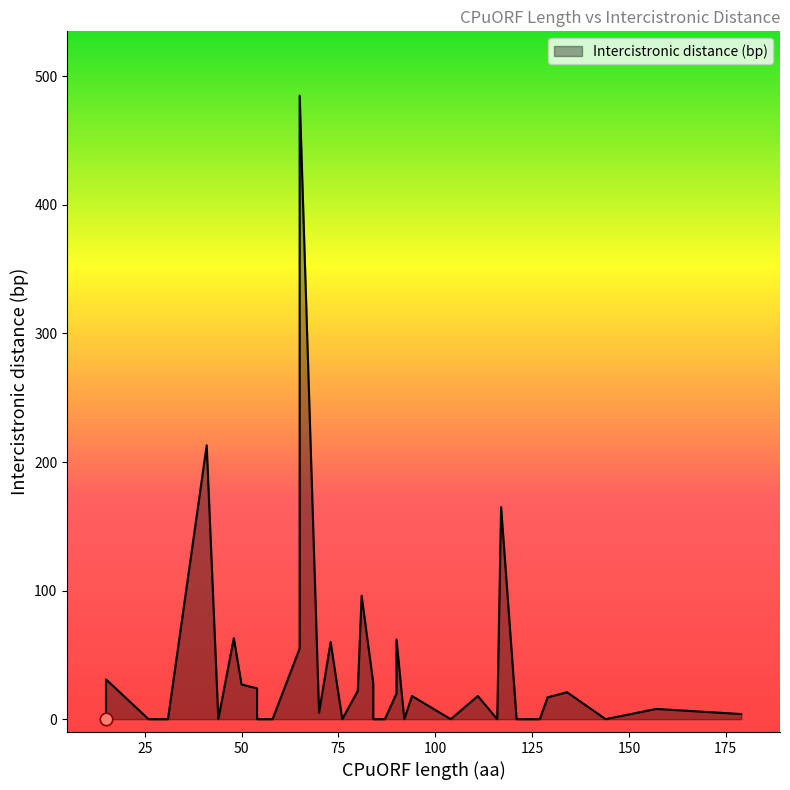

Approximately how many times larger is the value at 179 compared to 129?

0.2